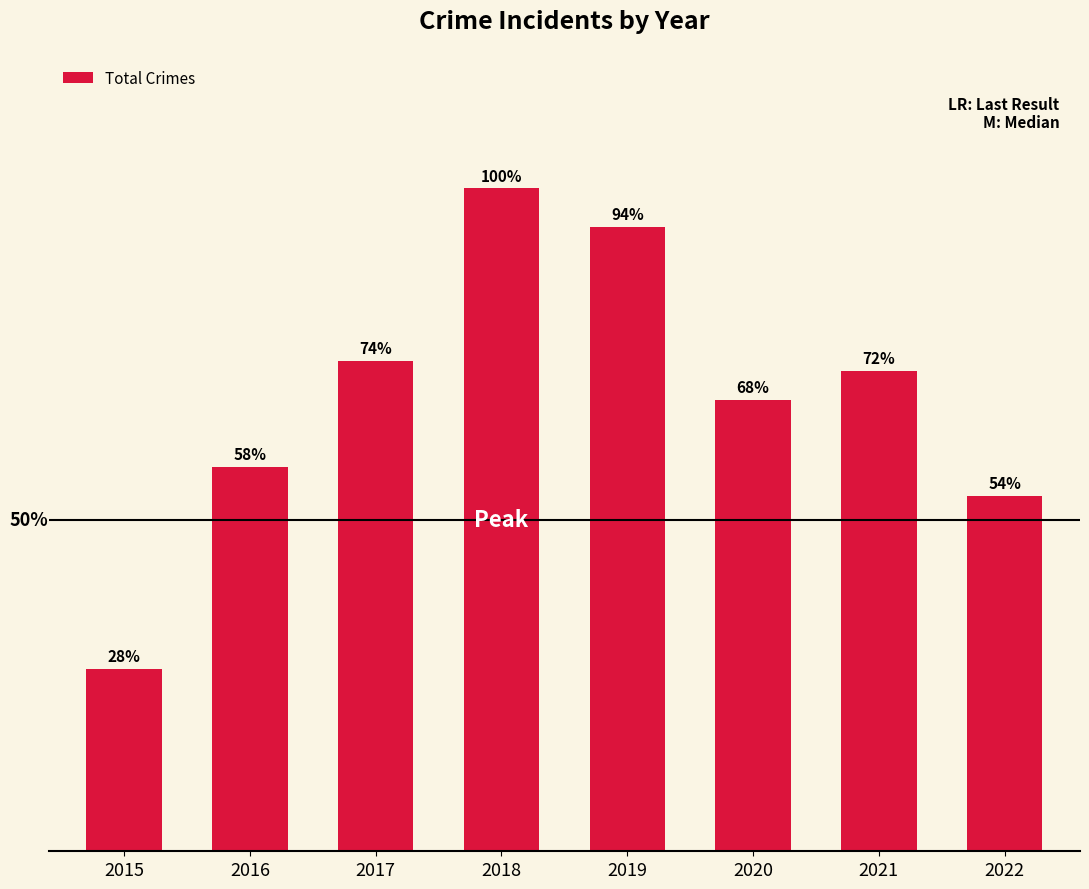

Which category has the highest value across all series?

2018